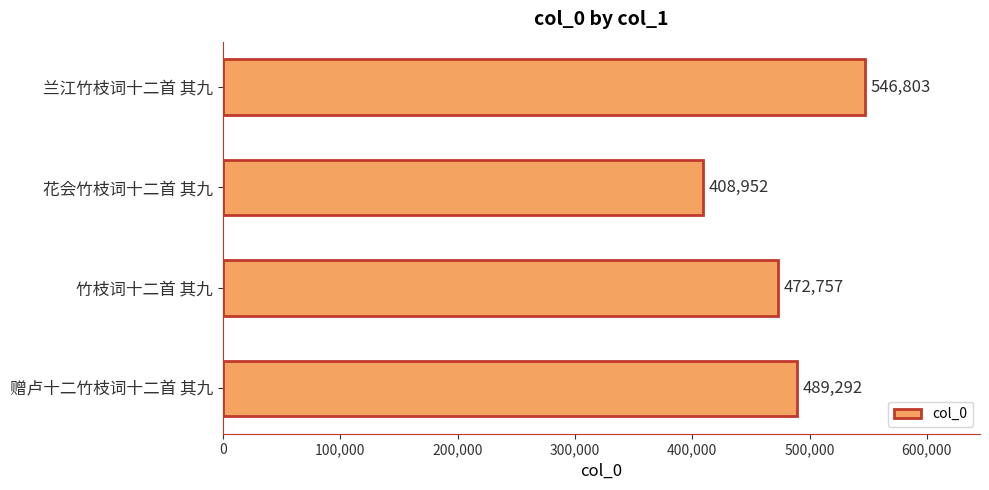

Approximately how many times larger is the value at 竹枝词十二首 其九 compared to 兰江竹枝词十二首 其九?

0.9